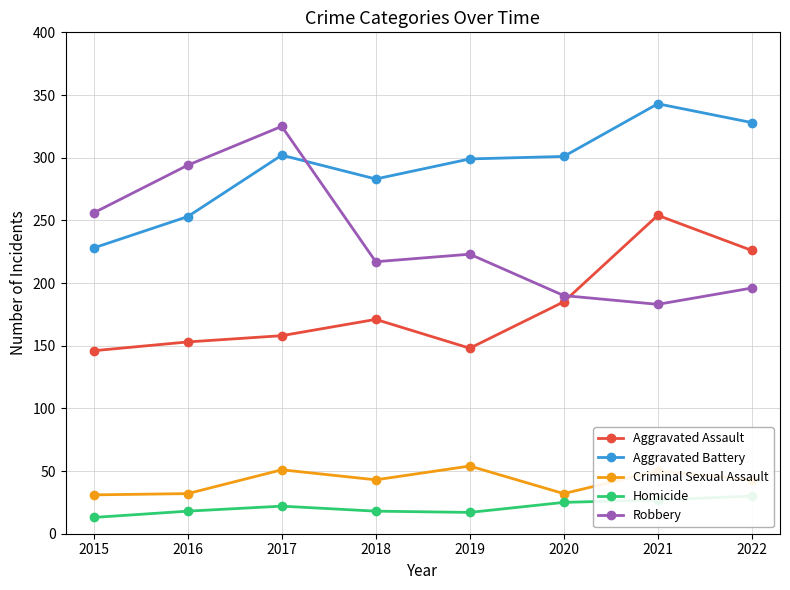

Reading left to right, what are all the values shown in this chart?

Aggravated Assault: 2015=146	2016=153	2017=158	2018=171	2019=148	2020=185	2021=254	2022=226
Aggravated Battery: 2015=228	2016=253	2017=302	2018=283	2019=299	2020=301	2021=343	2022=328
Criminal Sexual Assault: 2015=31	2016=32	2017=51	2018=43	2019=54	2020=32	2021=50	2022=43
Homicide: 2015=13	2016=18	2017=22	2018=18	2019=17	2020=25	2021=27	2022=30
Robbery: 2015=256	2016=294	2017=325	2018=217	2019=223	2020=190	2021=183	2022=196